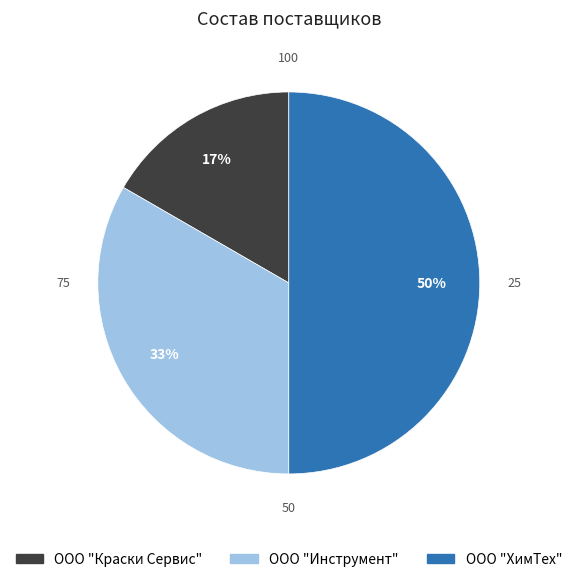

Is ООО "Краски Сервис" the majority of the pie?

No